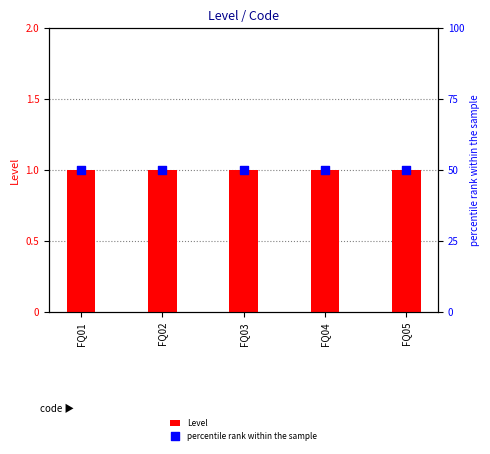

At which category is the sum across all series the highest?

FQ01